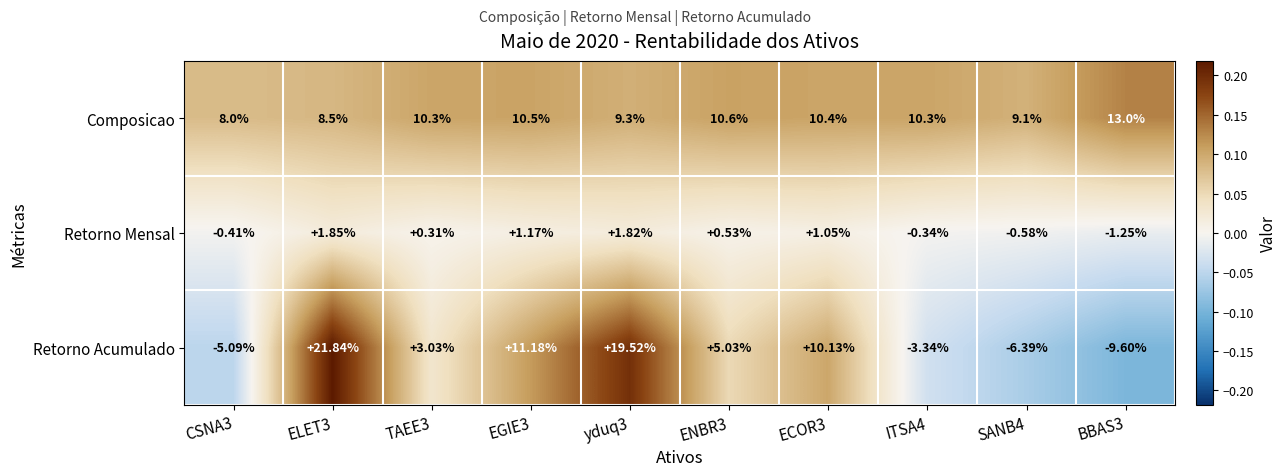

Which series changed the most between EGIE3 and SANB4?

Retorno Acumulado